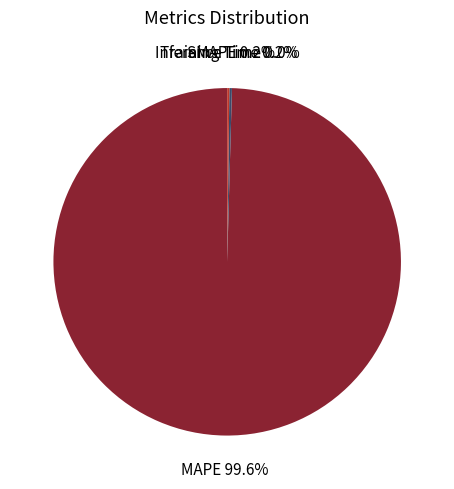

Does any single category account for the majority?

Yes